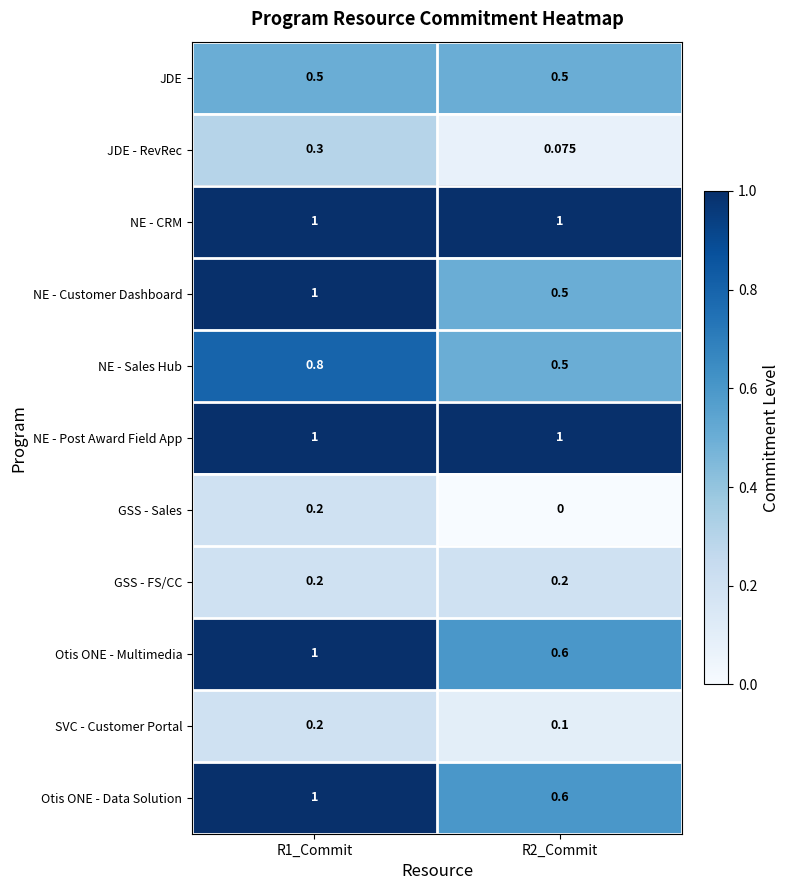

Which series has the largest range (max minus min)?

NE - Customer Dashboard